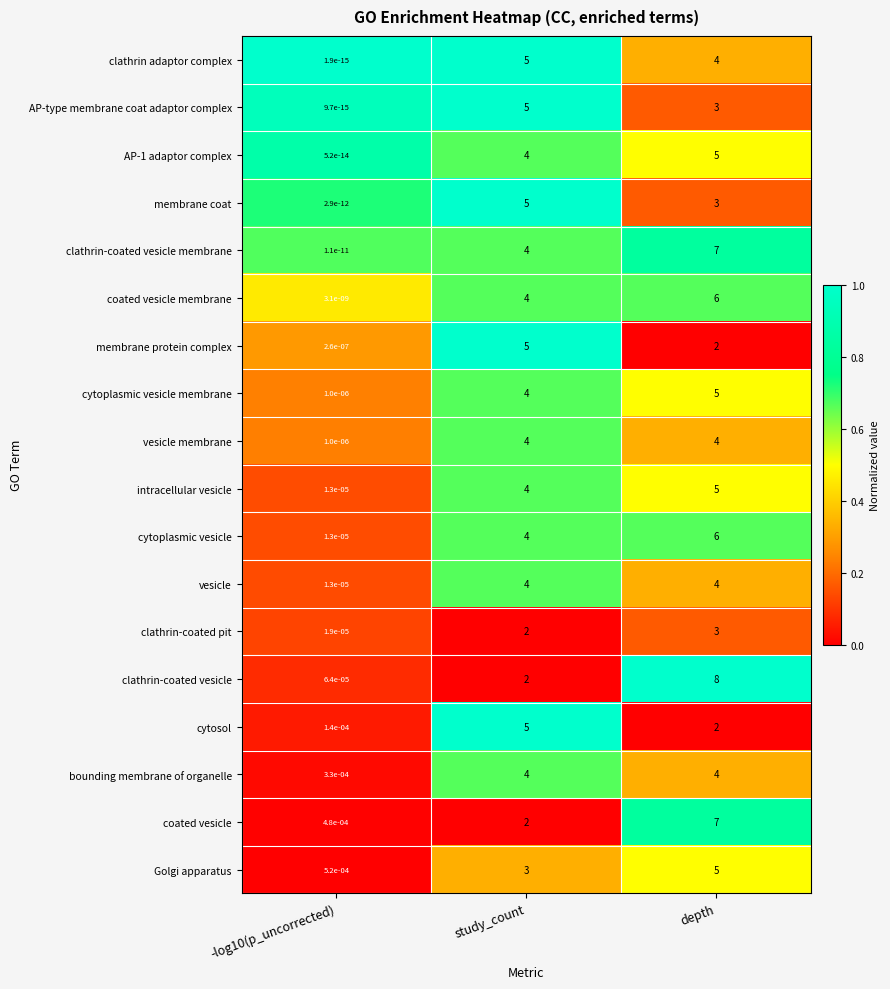

At which category is the sum across all series the highest?

depth